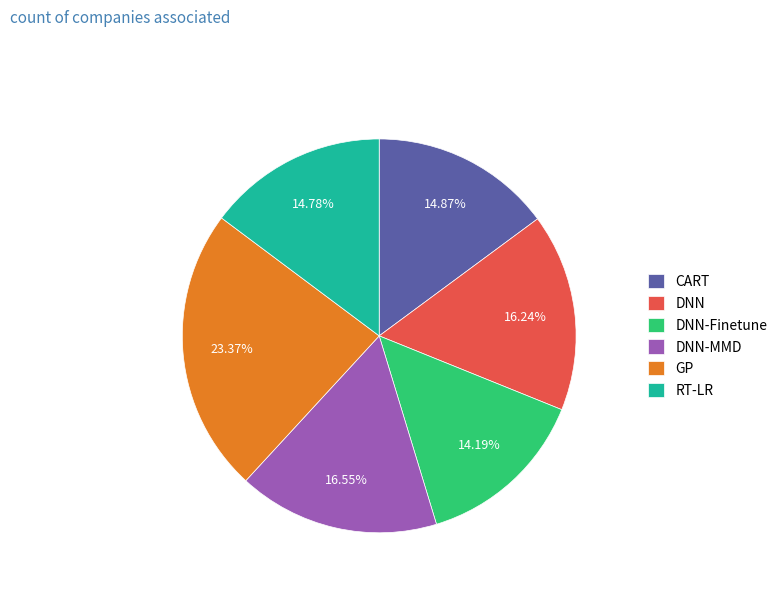

Which slice is the largest?

GP